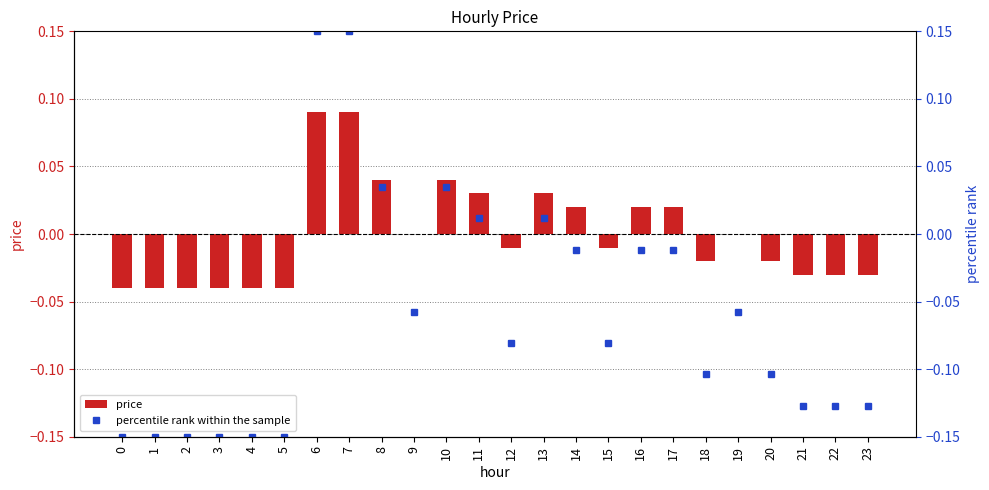

True or false: price has a value of -0.0 at 22.

False